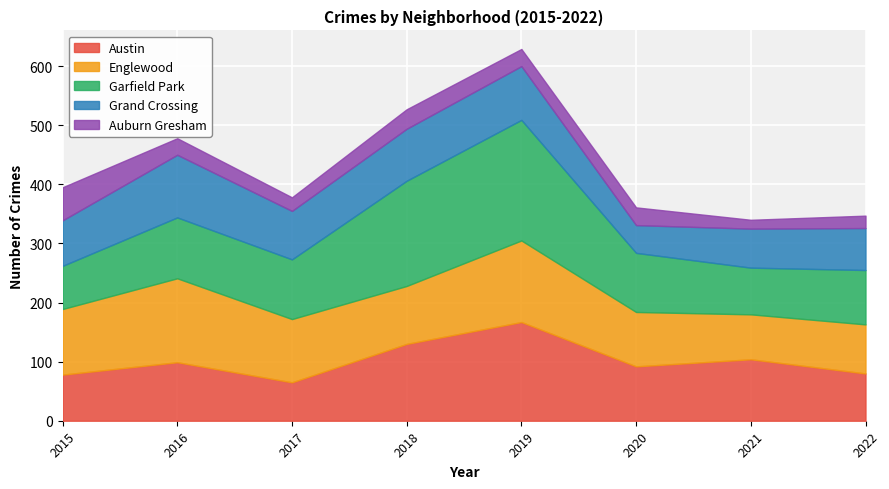

In Englewood, how many points are higher than both neighbors (excluding endpoints)?

2